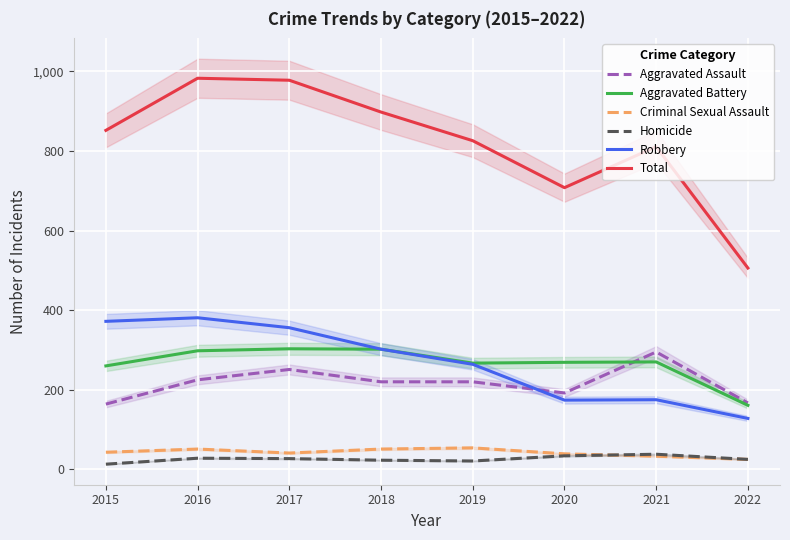

Which has a higher value, 2016 or 2019?

2016